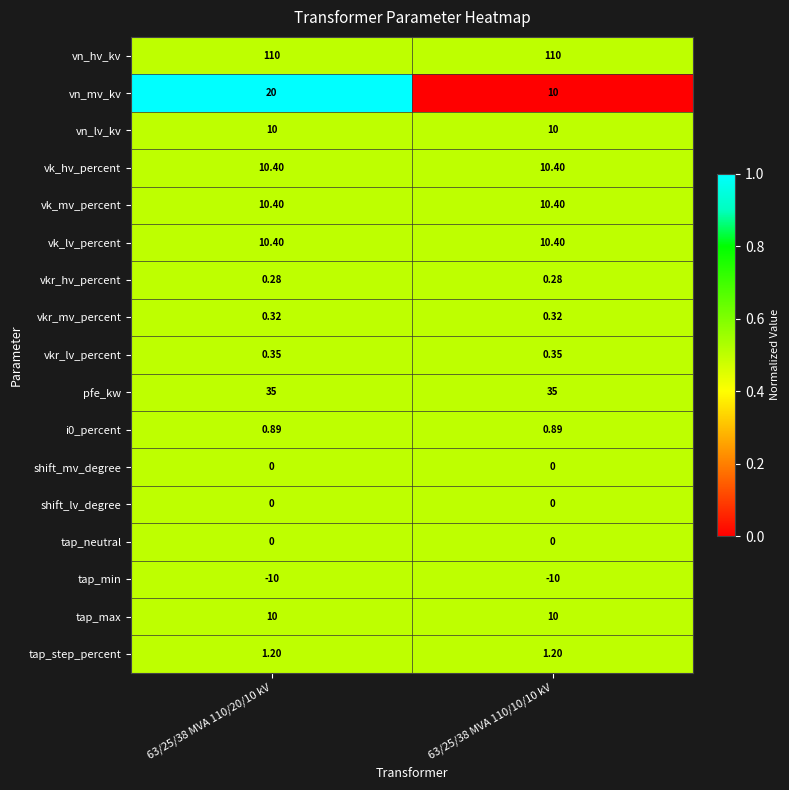

Between 63/25/38 MVA 110/20/10 kV and 63/25/38 MVA 110/10/10 kV, which series saw the biggest shift?

vn_mv_kv